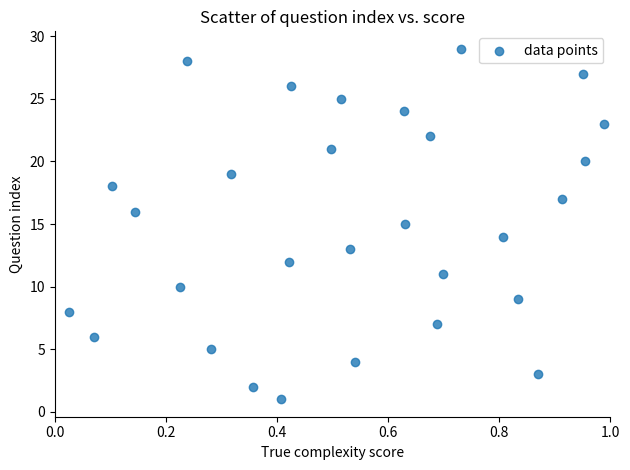

What is the range of Y values (max minus min)?

28